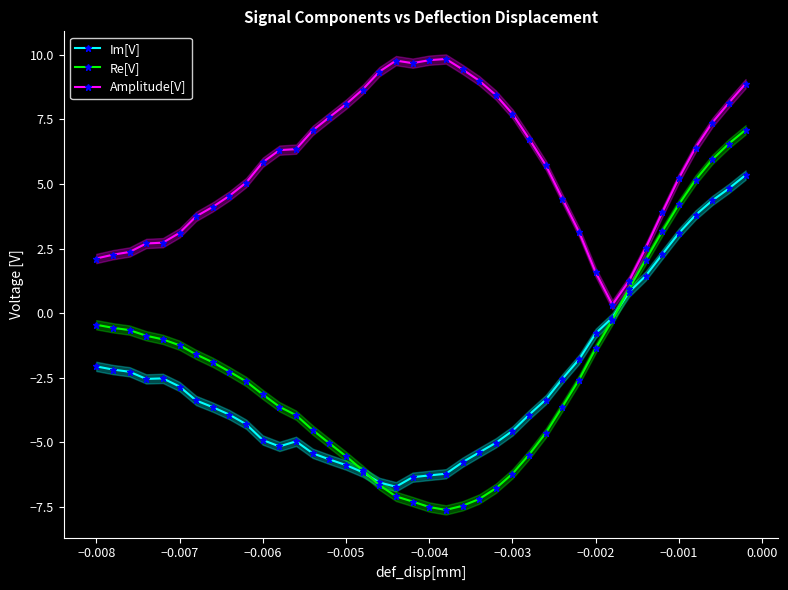

What is the average value of the Re[V] series?

-2.3